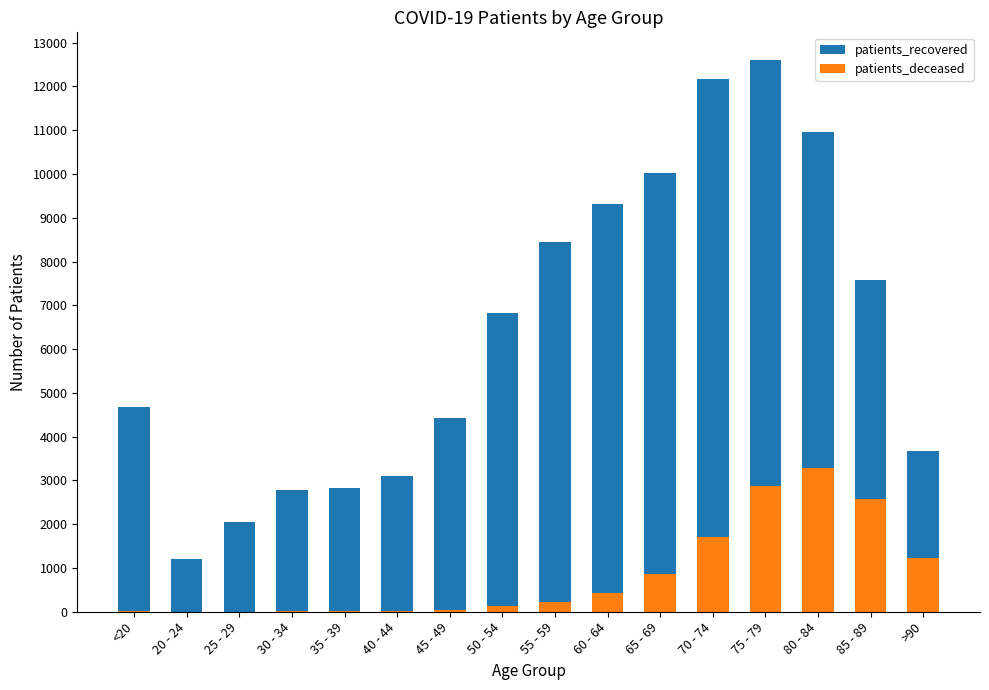

List the series in order of their peak value, highest first.

patients_recovered, patients_deceased